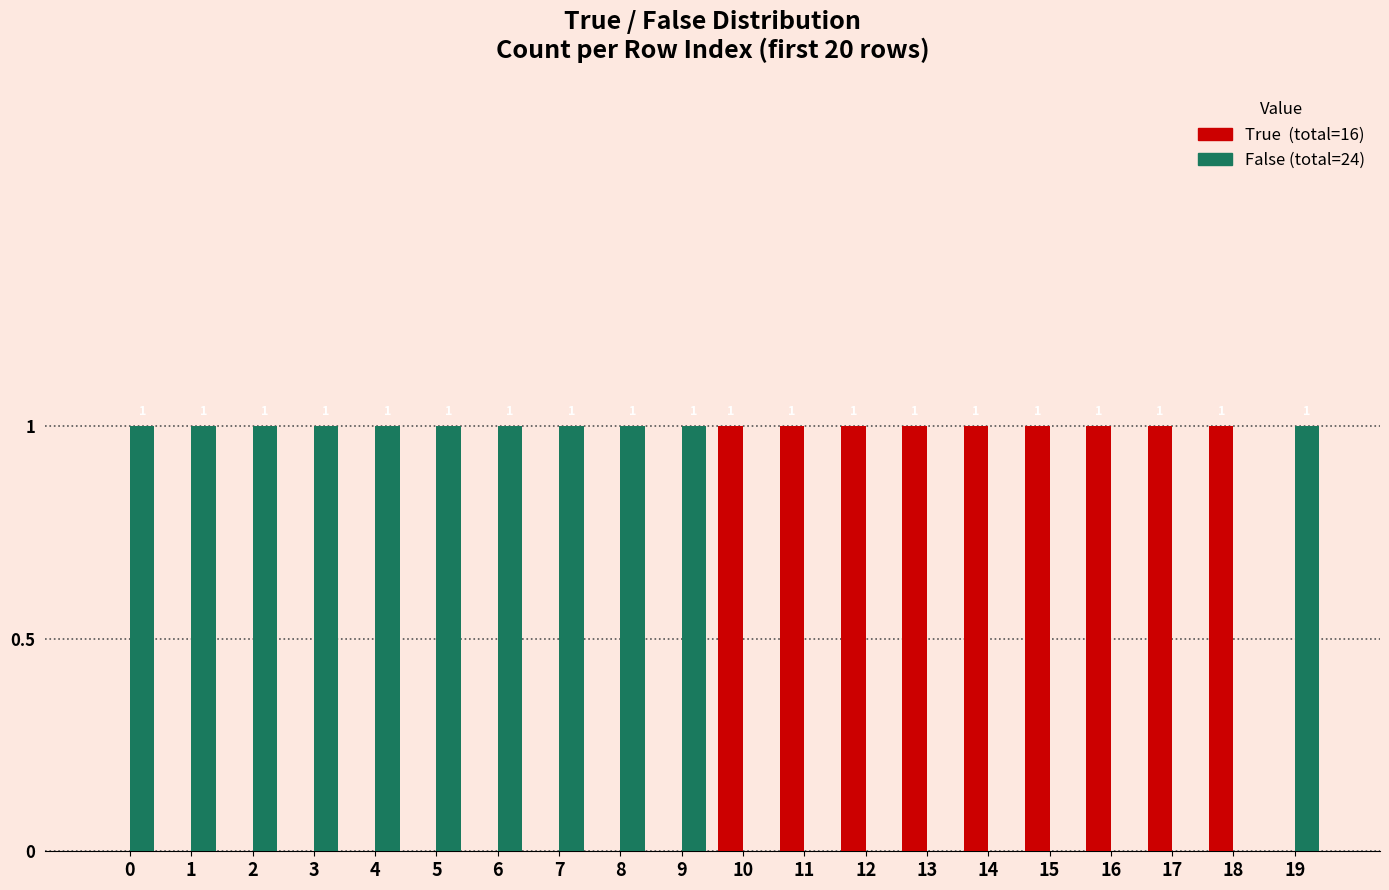

Reading right to left, extract all data points from this chart.

True: 19=0	18=1	17=1	16=1	15=1	14=1	13=1	12=1	11=1	10=1	9=0	8=0	7=0	6=0	5=0	4=0	3=0	2=0	1=0	0=0
False: 19=1	18=0	17=0	16=0	15=0	14=0	13=0	12=0	11=0	10=0	9=1	8=1	7=1	6=1	5=1	4=1	3=1	2=1	1=1	0=1